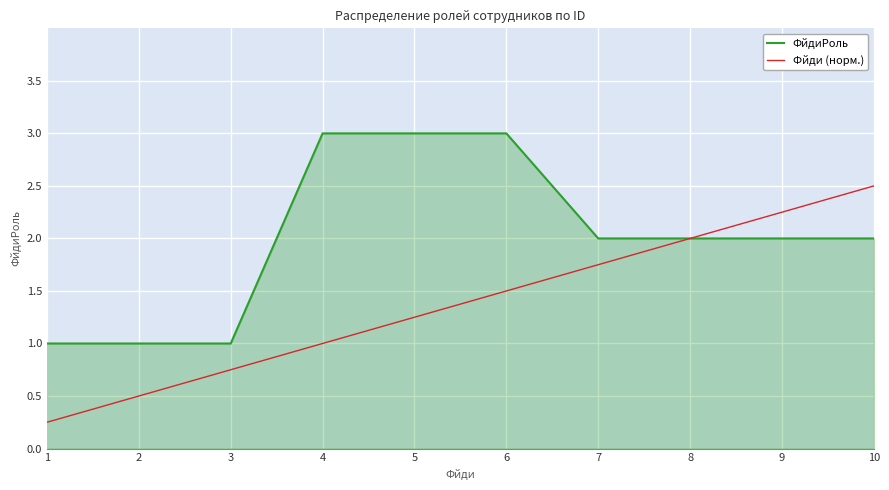

List the series in order of their overall mean, lowest first.

Фйди (норм.), ФйдиРоль